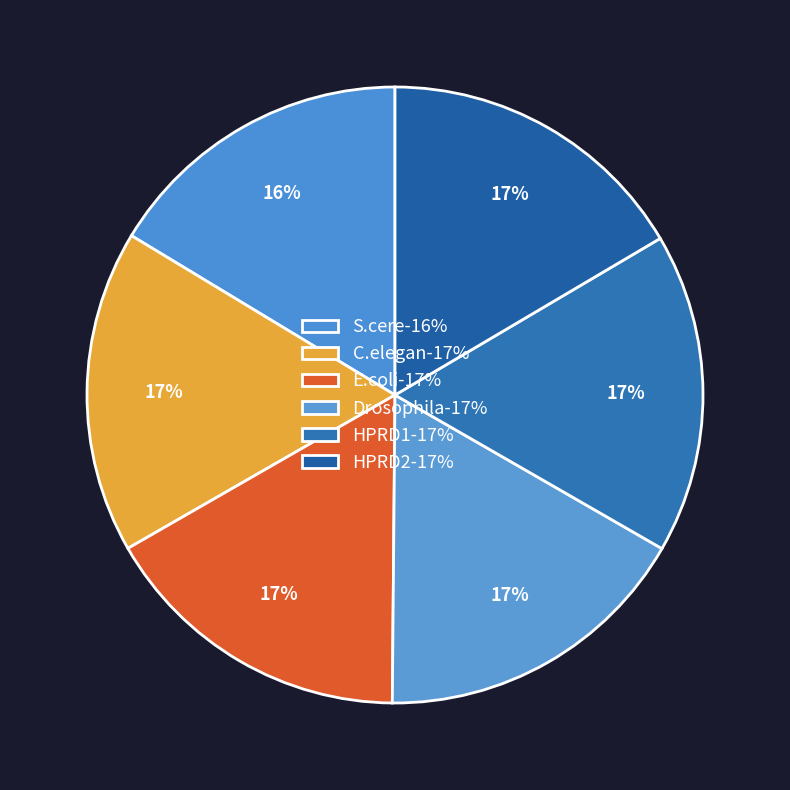

What is the largest slice in the pie chart?

C.elegan